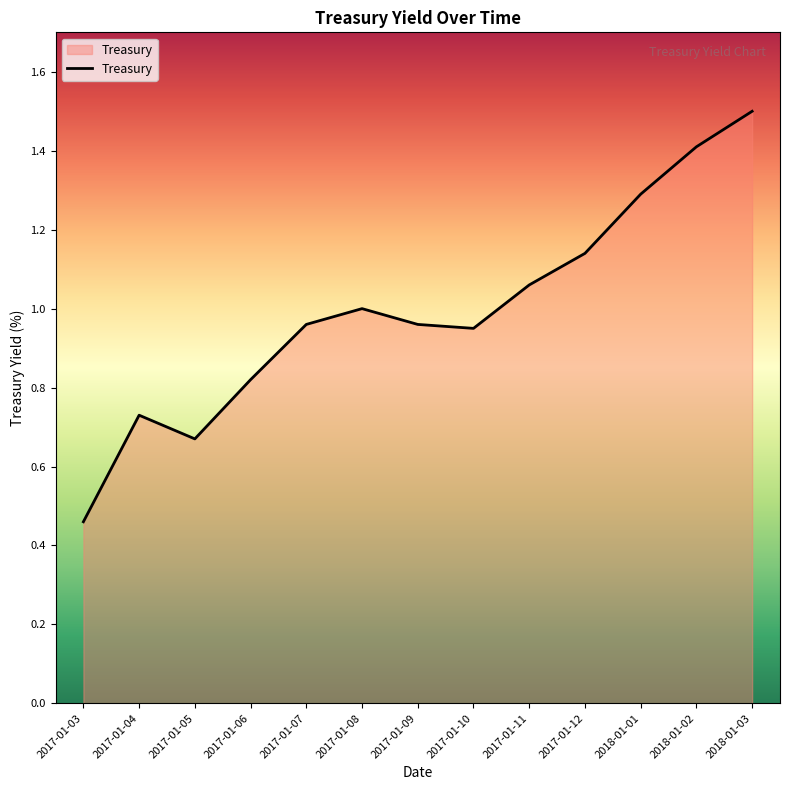

What is the change in value from 2017-01-04 to 2017-01-10?

+0.2